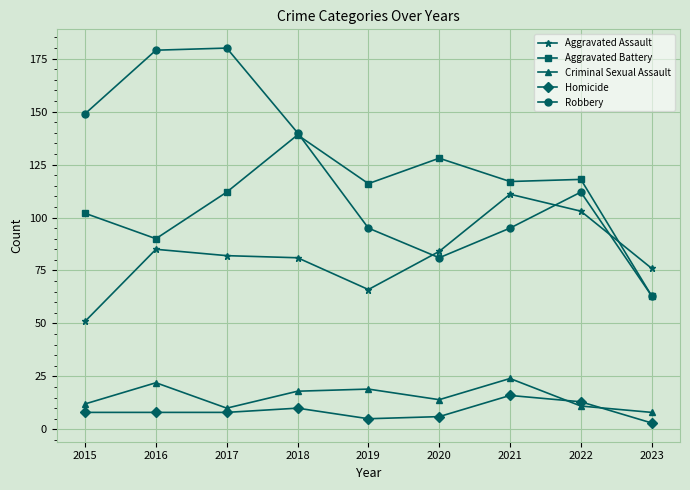

Which series has the largest range (max minus min)?

Robbery